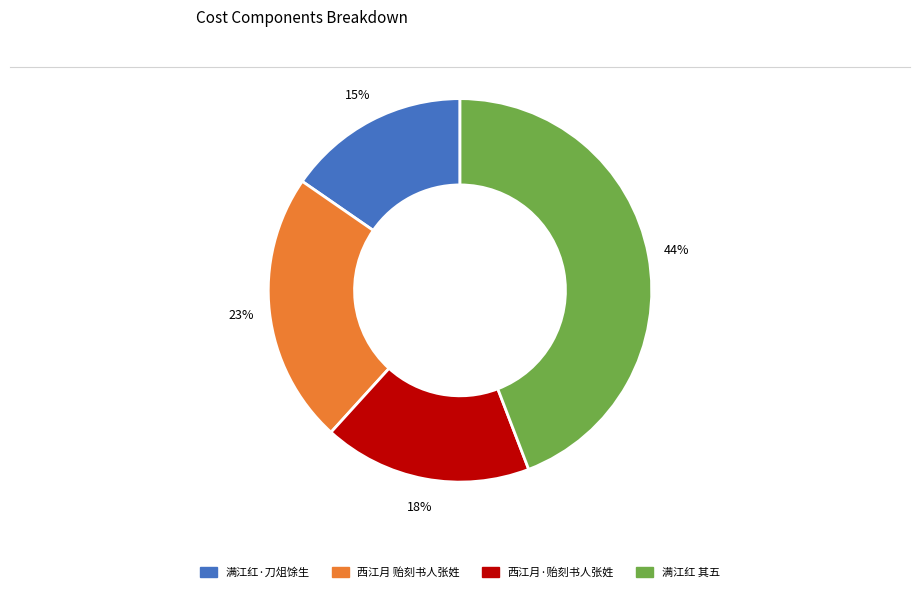

Is there a majority slice in this chart?

No